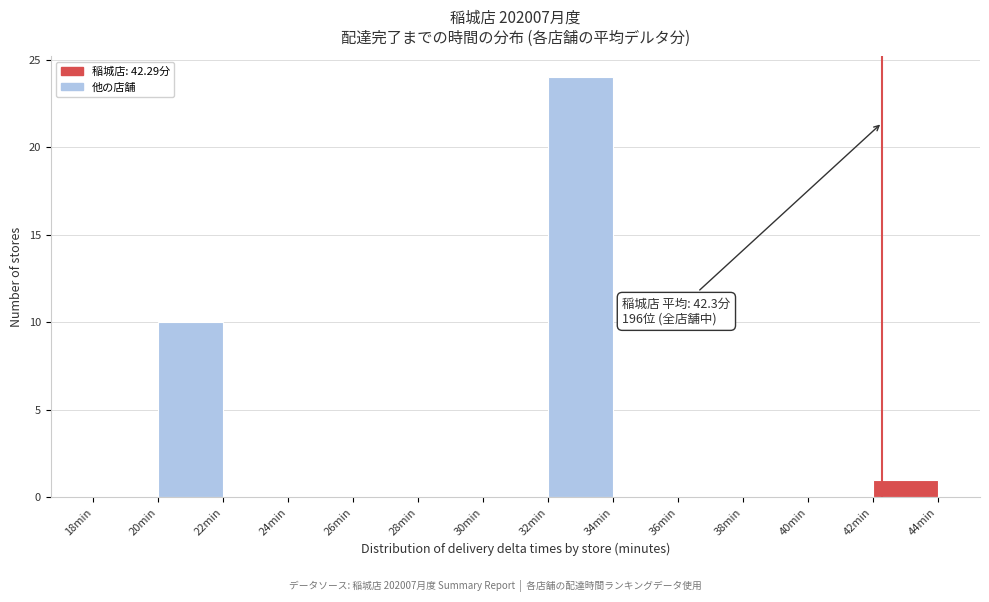

Over which range of the x-axis is the bar tallest?

32 to 34